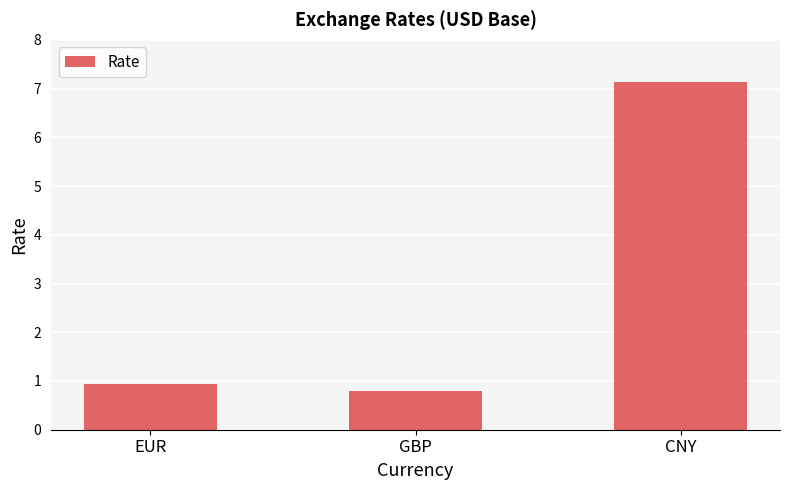

At which label is the value closest to 3?

EUR